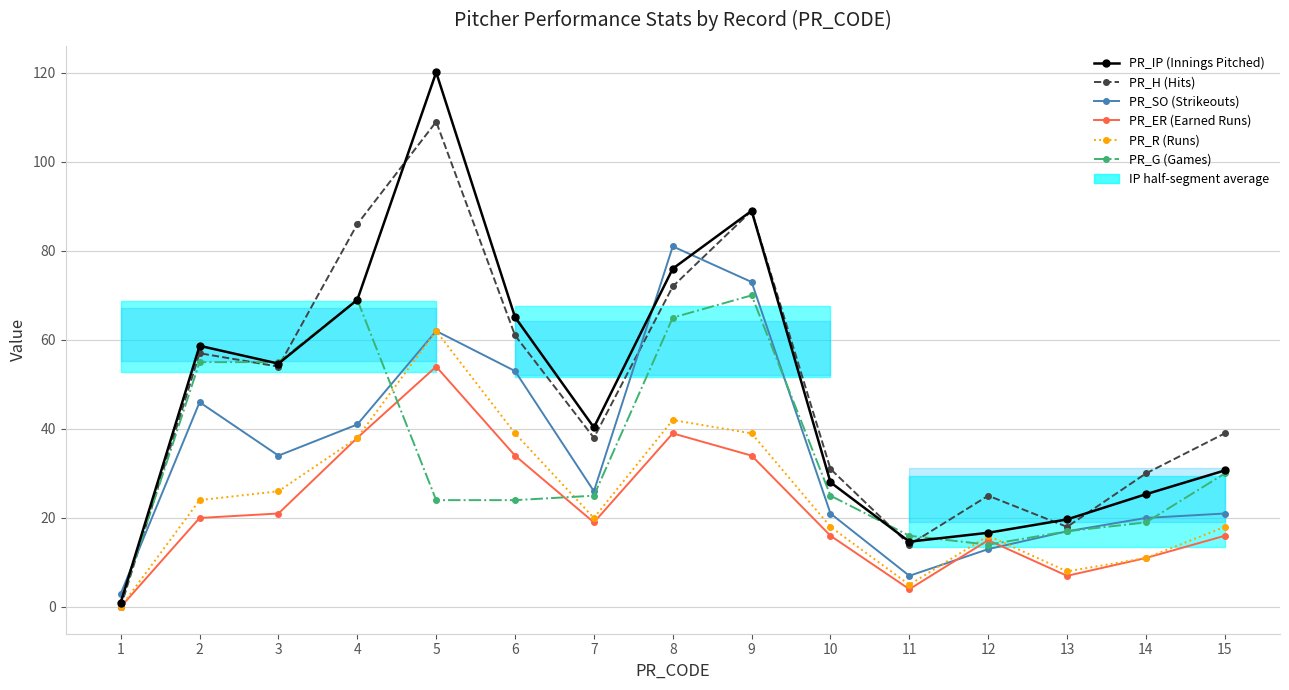

How many lines are shown in the chart?

6